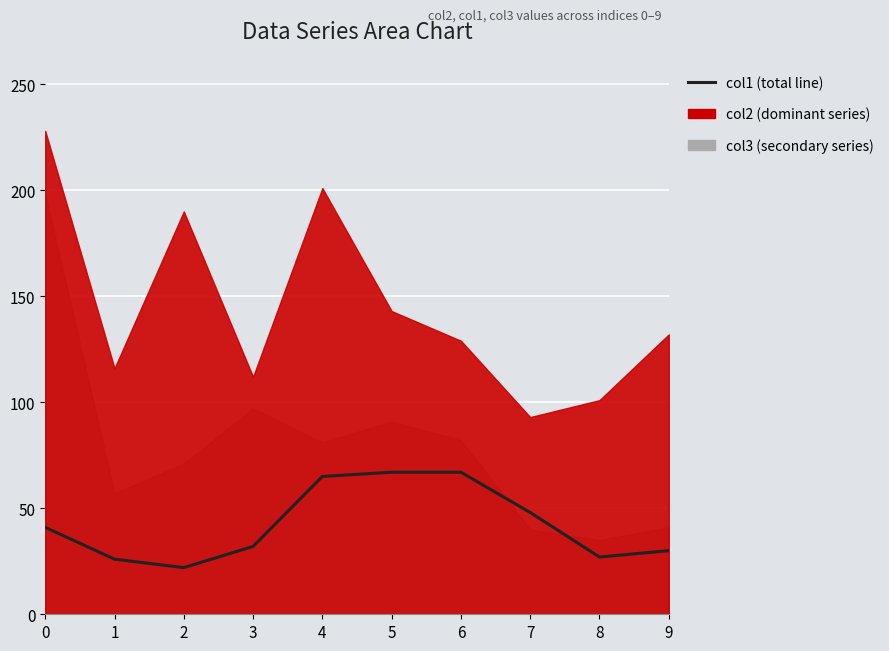

Which has a higher value, 1 or 5?

5